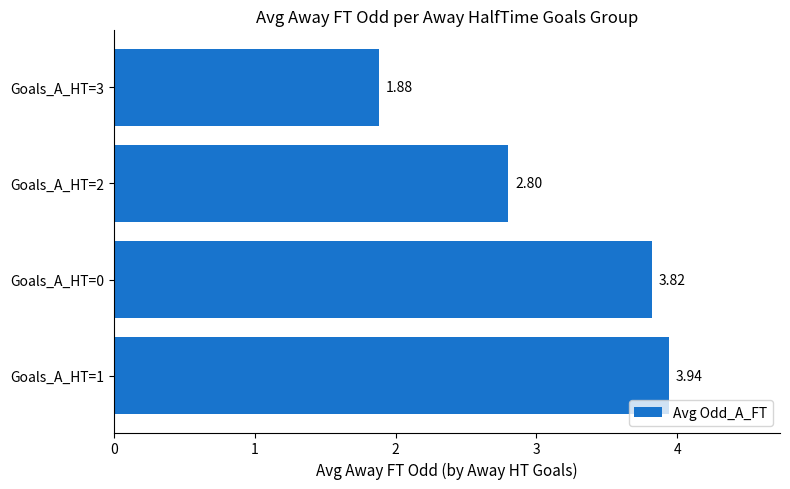

What is the difference between the maximum and minimum values?

2.1